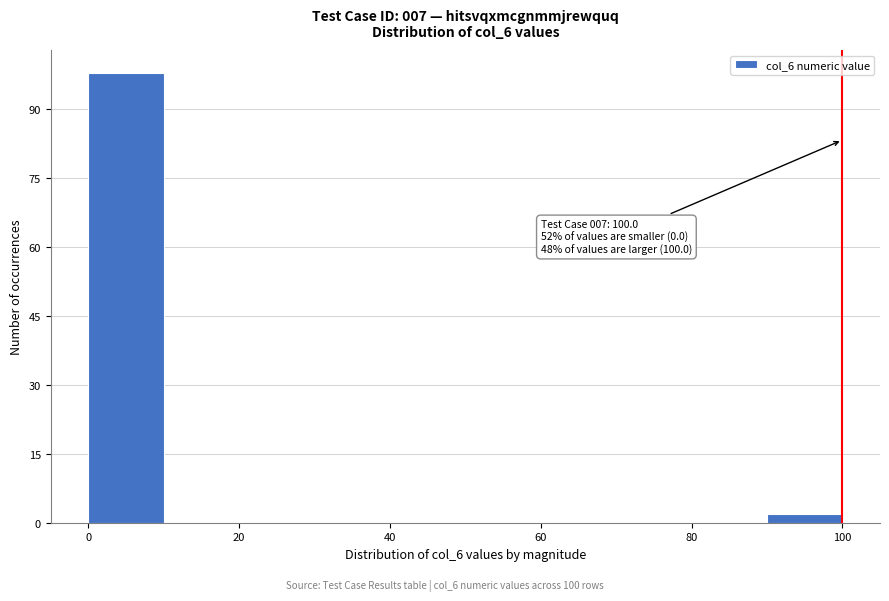

Which range on the x-axis has the tallest bar?

0 to 10